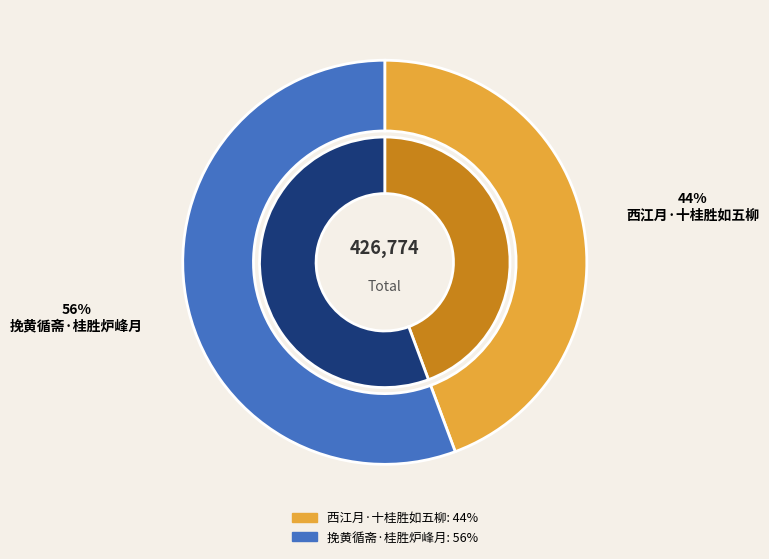

Combined, do 挽黄循斋·桂胜炉峰月 and 西江月·十桂胜如五柳 account for over 50%?

Yes